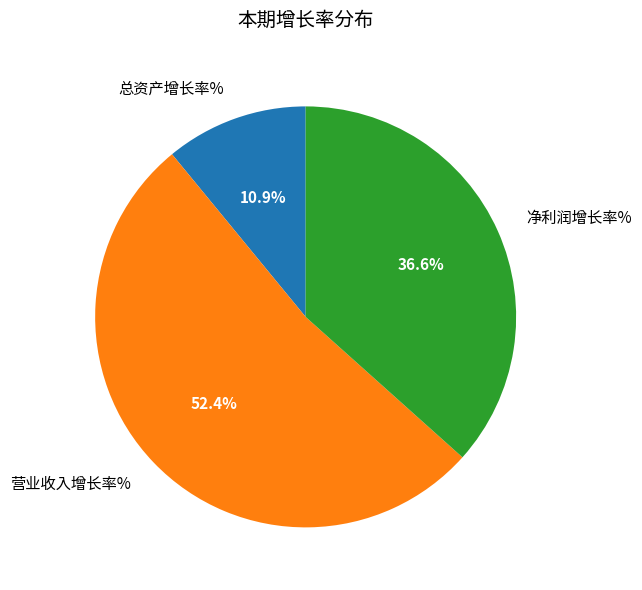

Which category has the biggest portion of the pie?

营业收入增长率%